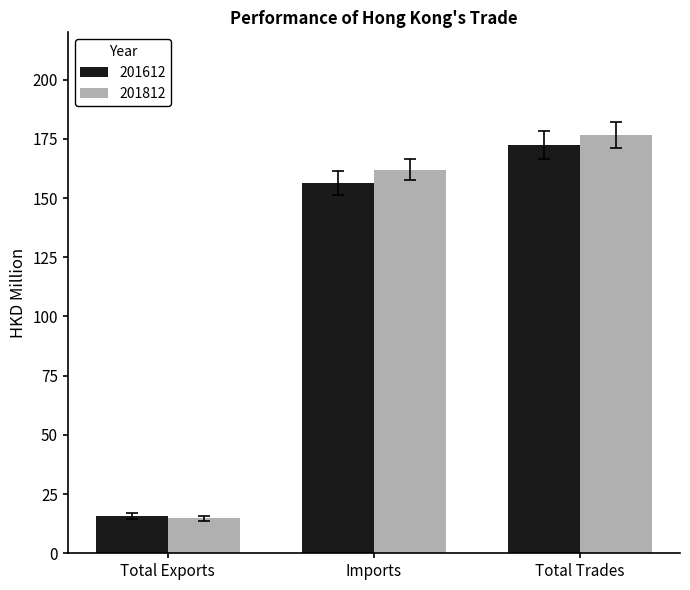

Where does the 201612 series first go above 156?

Imports